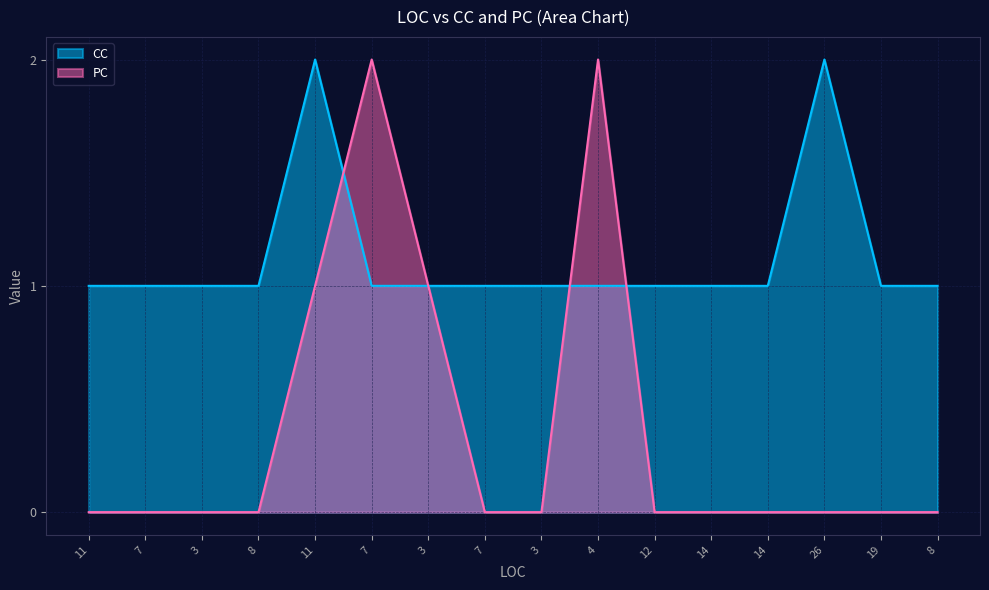

Rank the categories by PC value from lowest to highest.

11, 7, 3, 8, 7, 3, 12, 14, 14, 26, 19, 8, 11, 3, 7, 4